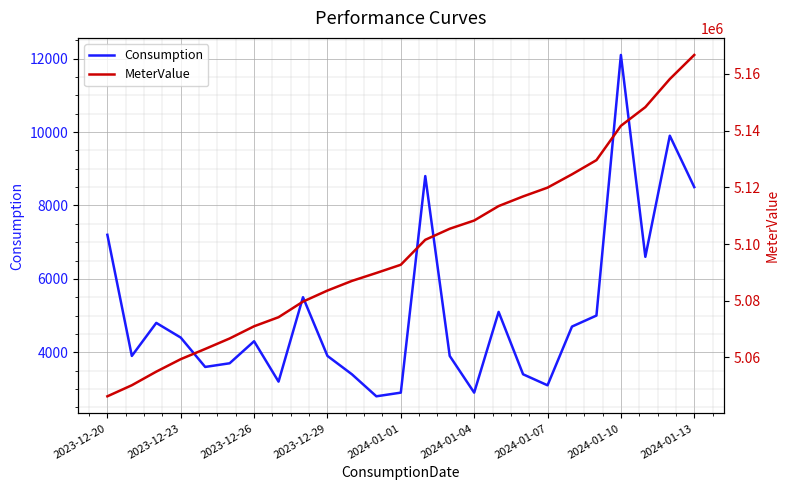

Which series changed the most between 13 and 14?

Consumption